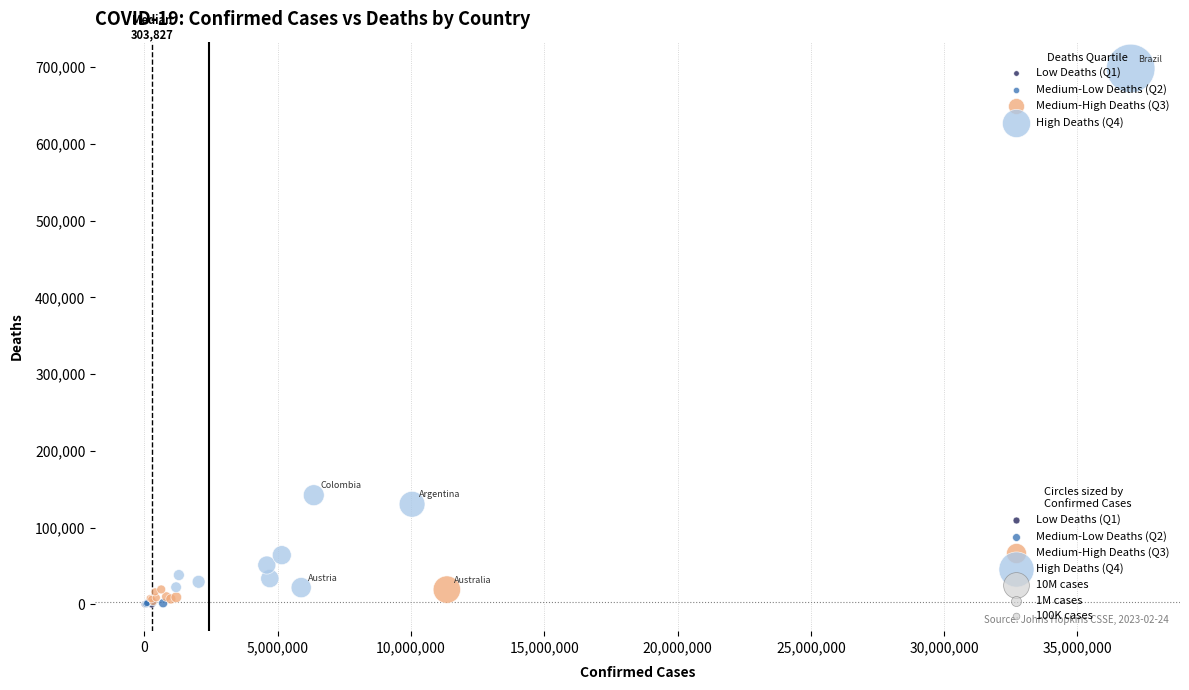

Which series has the widest spread of Y values?

High Deaths (Q4)